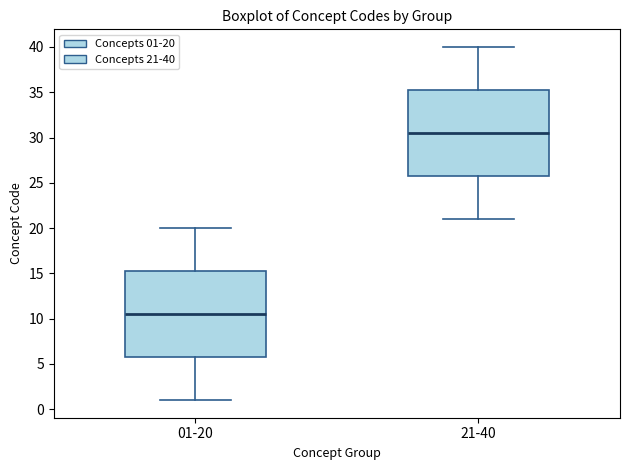

Where is the upper edge of the box for 21-40 on the y-axis? The values are not printed on the chart, so give them approximately, as read against the axis.

35.5